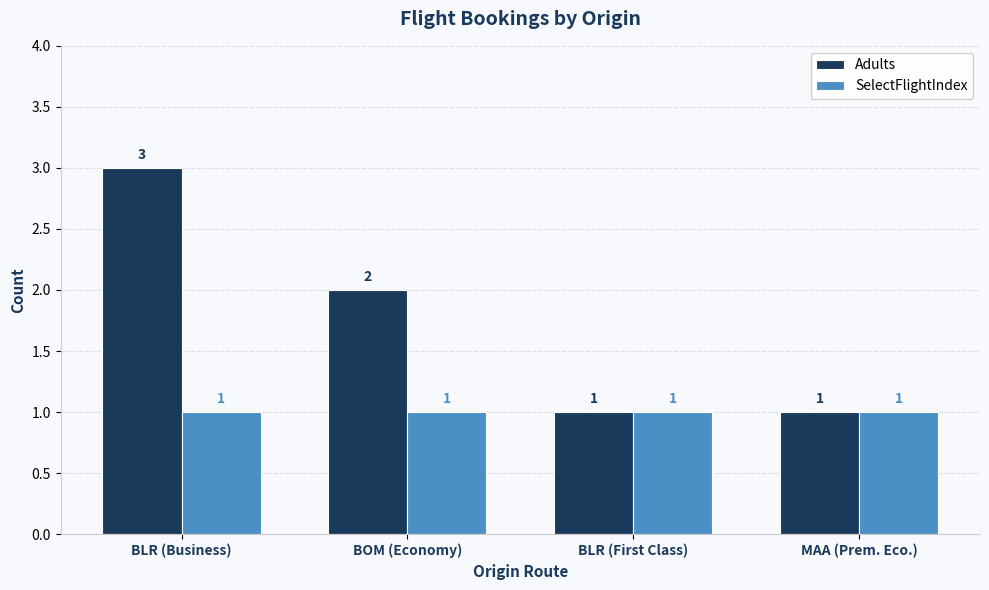

Between BOM (Economy) and BLR (First Class), which series saw the biggest shift?

Adults